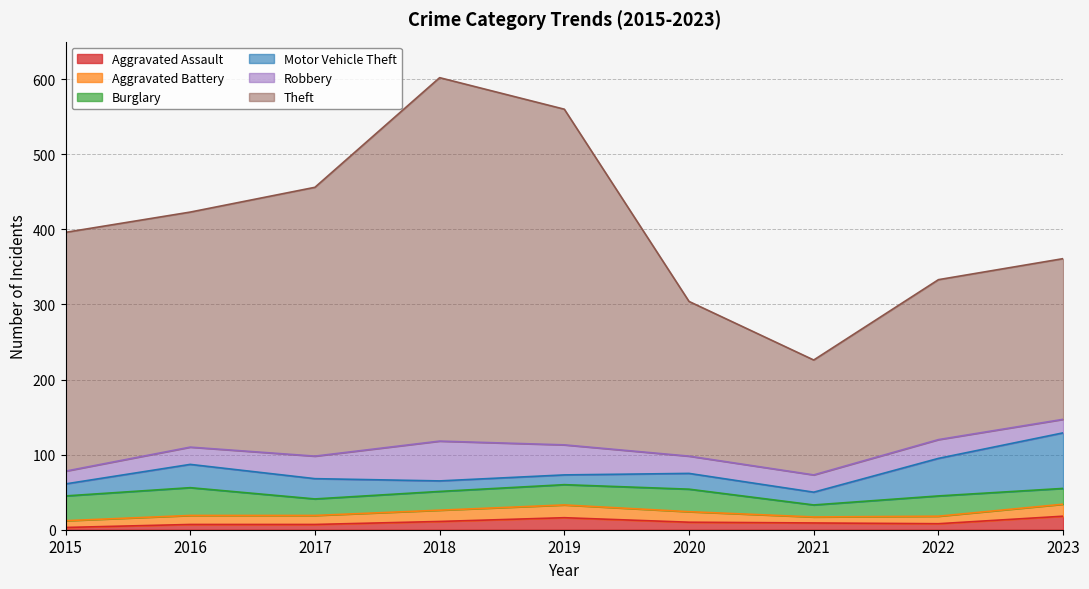

Which category has the highest value in the Burglary series?

2016